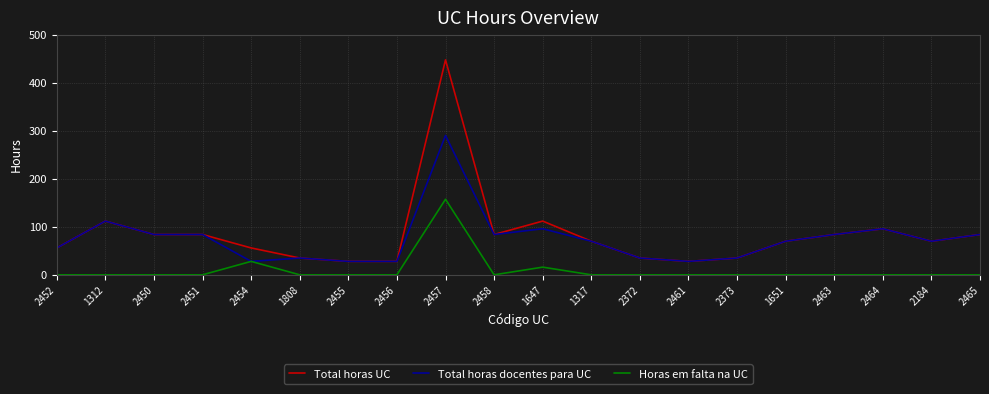

Rank the series by their maximum value, from highest to lowest.

Total horas UC, Total horas docentes para UC, Horas em falta na UC